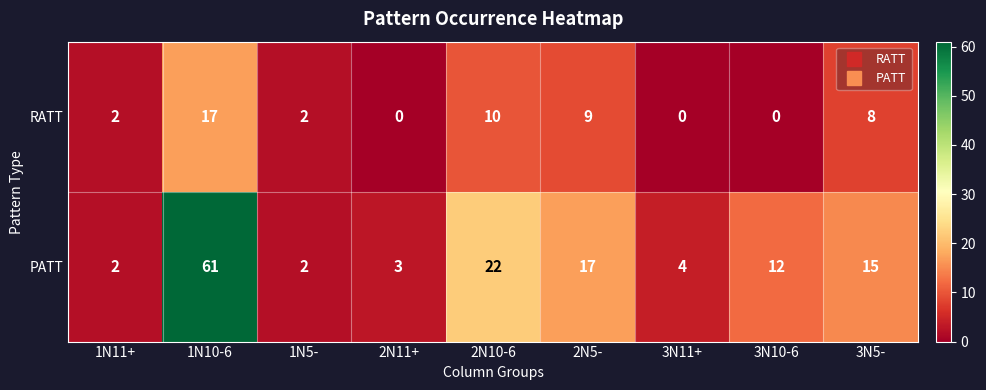

What is the difference between the RATT values at 1N5- and 1N10-6?

15